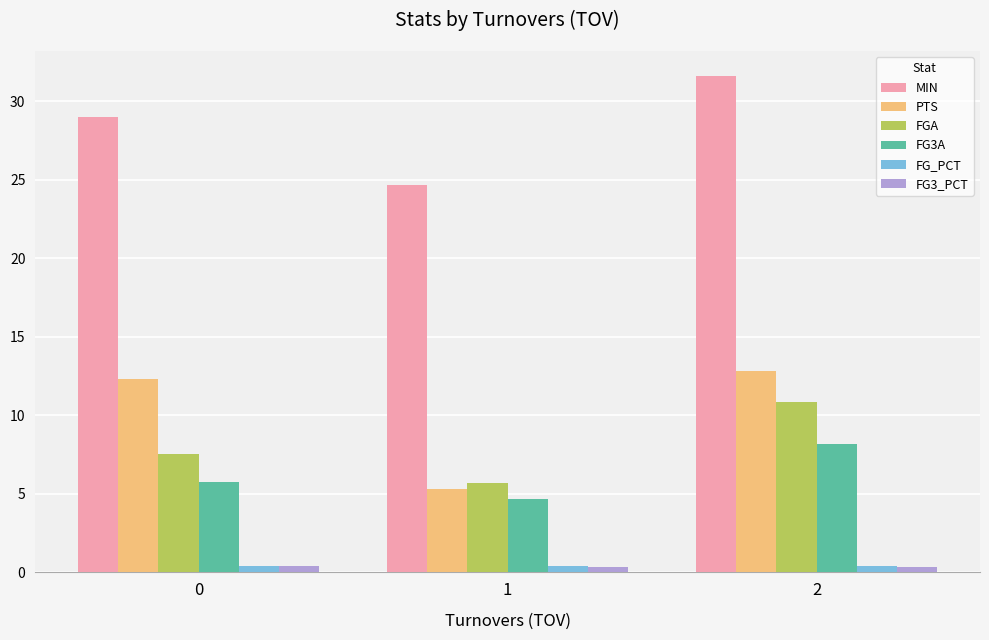

What is the sum of all FG3A values?

18.6